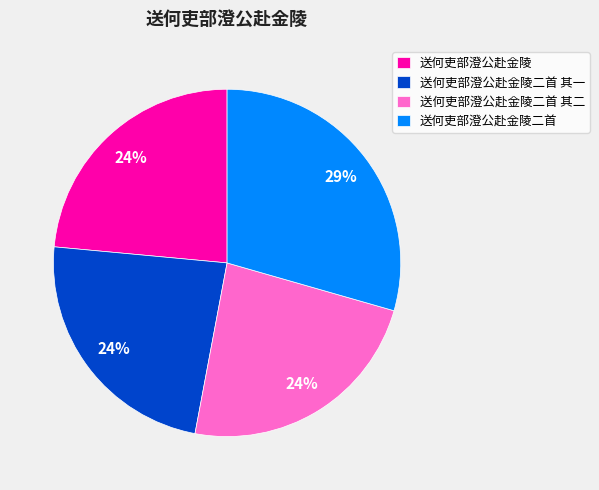

Combined, do 送何吏部澄公赴金陵二首 其二 and 送何吏部澄公赴金陵 account for over 50%?

No